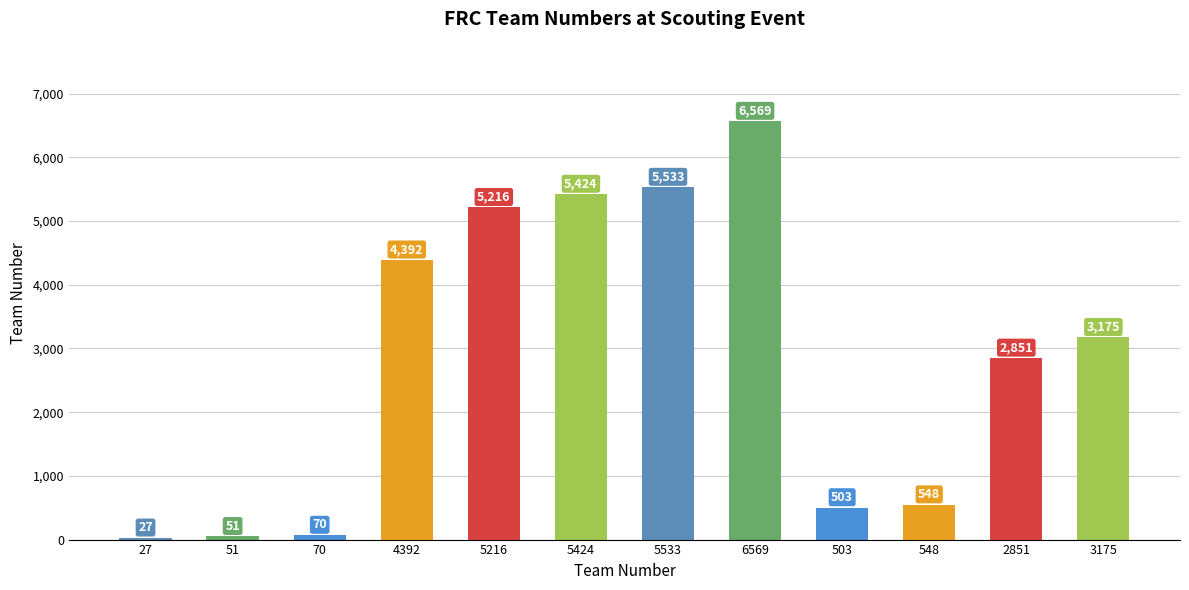

What is the smallest value displayed?

27